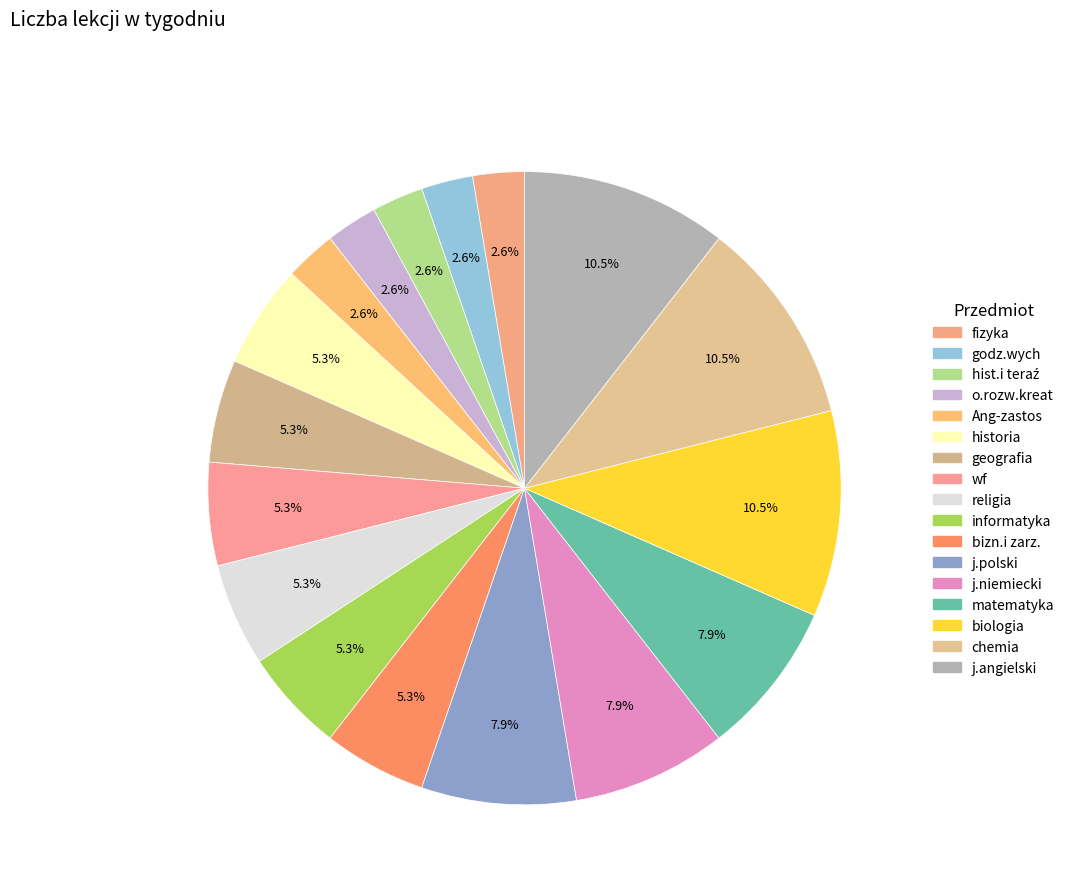

How many slices are in this pie chart?

17